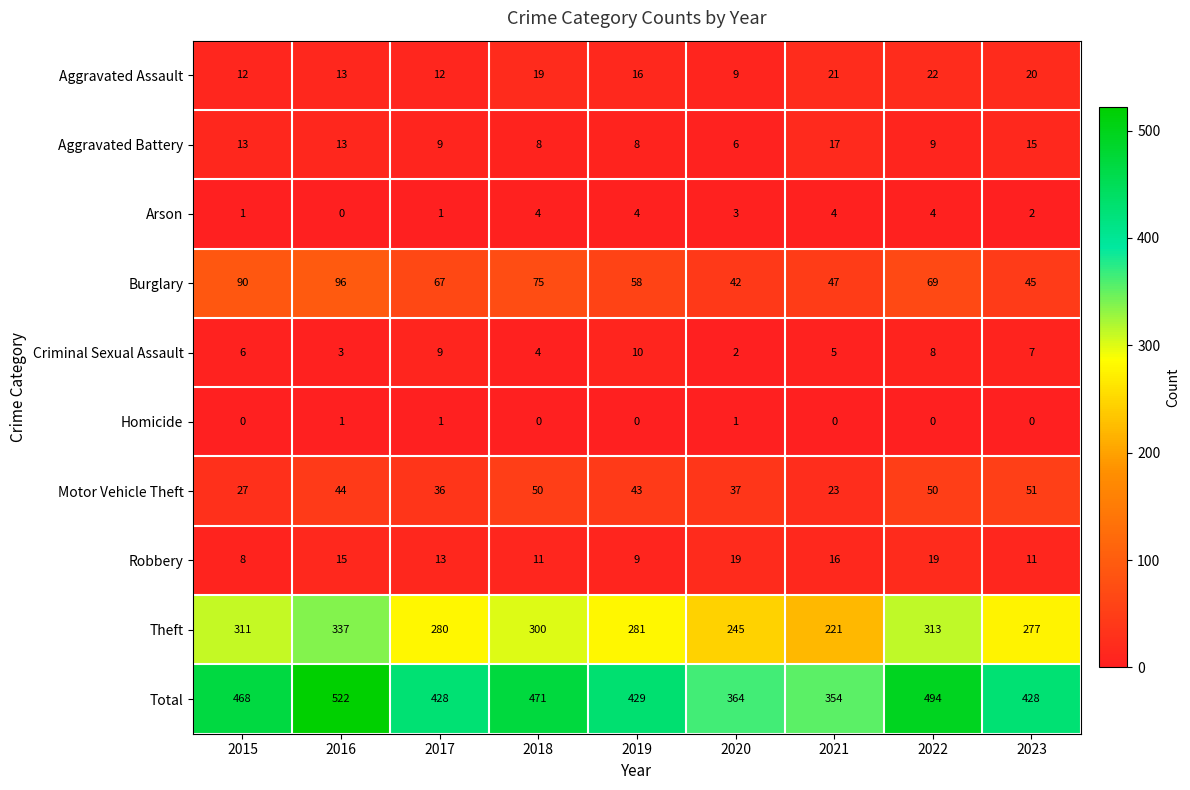

What is the spread (max minus min) of values at 2021?

354